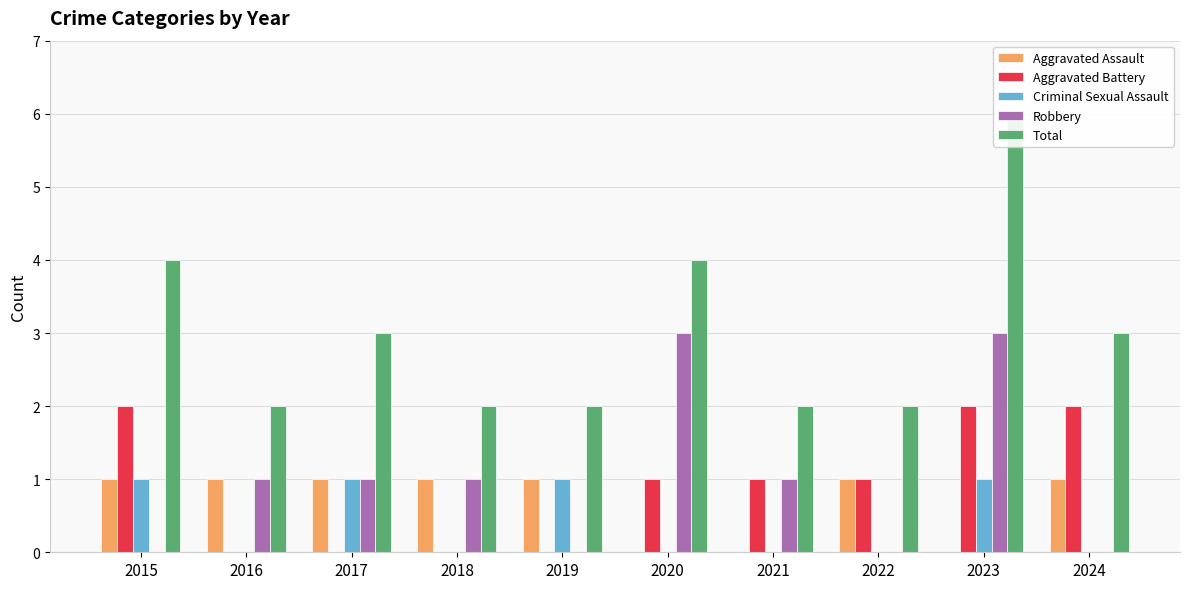

Reading left to right, list all the values displayed in this chart.

Aggravated Assault: 1	1	1	1	1	0	0	1	0	1
Aggravated Battery: 2	0	0	0	0	1	1	1	2	2
Criminal Sexual Assault: 1	0	1	0	1	0	0	0	1	0
Robbery: 0	1	1	1	0	3	1	0	3	0
Total: 4	2	3	2	2	4	2	2	6	3